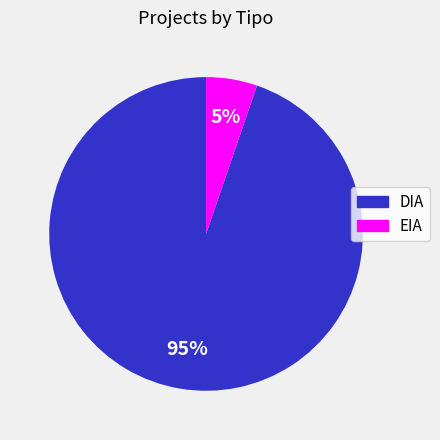

Do EIA and DIA together represent more than half of the pie?

Yes